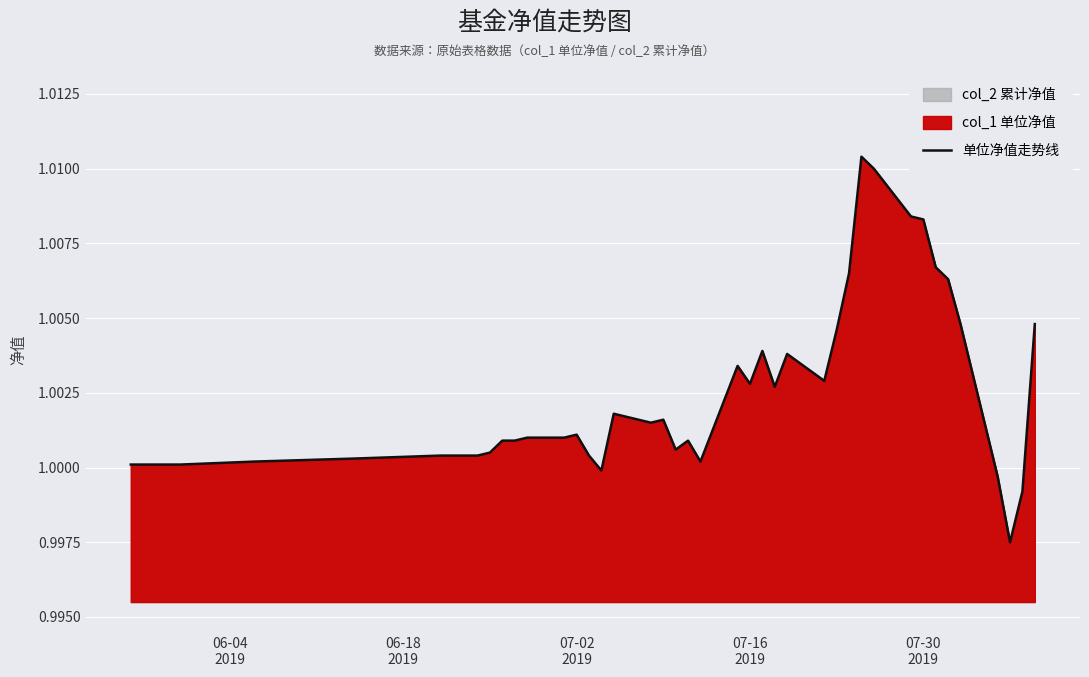

What is the greatest value displayed?

1.0